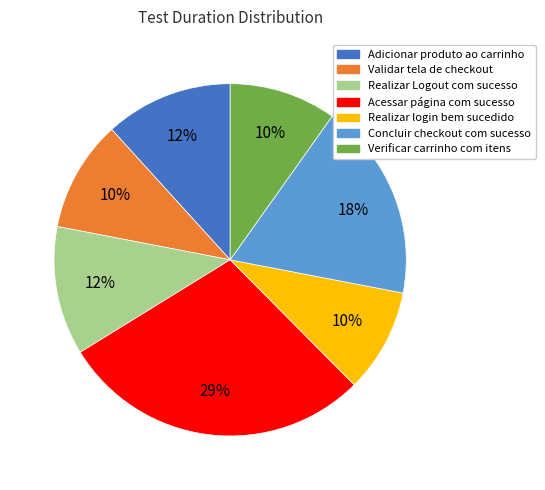

What percentage is the Adicionar produto ao carrinho slice, to the nearest percent?

12%